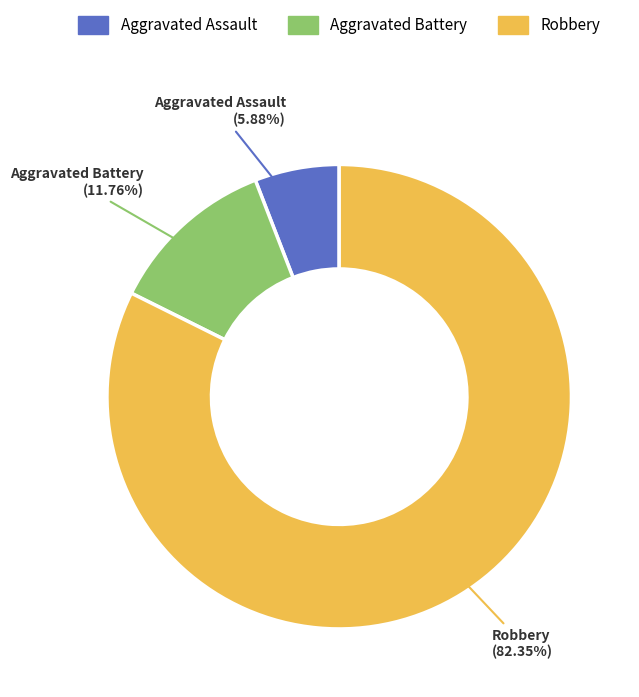

Is there a majority slice in this chart?

Yes